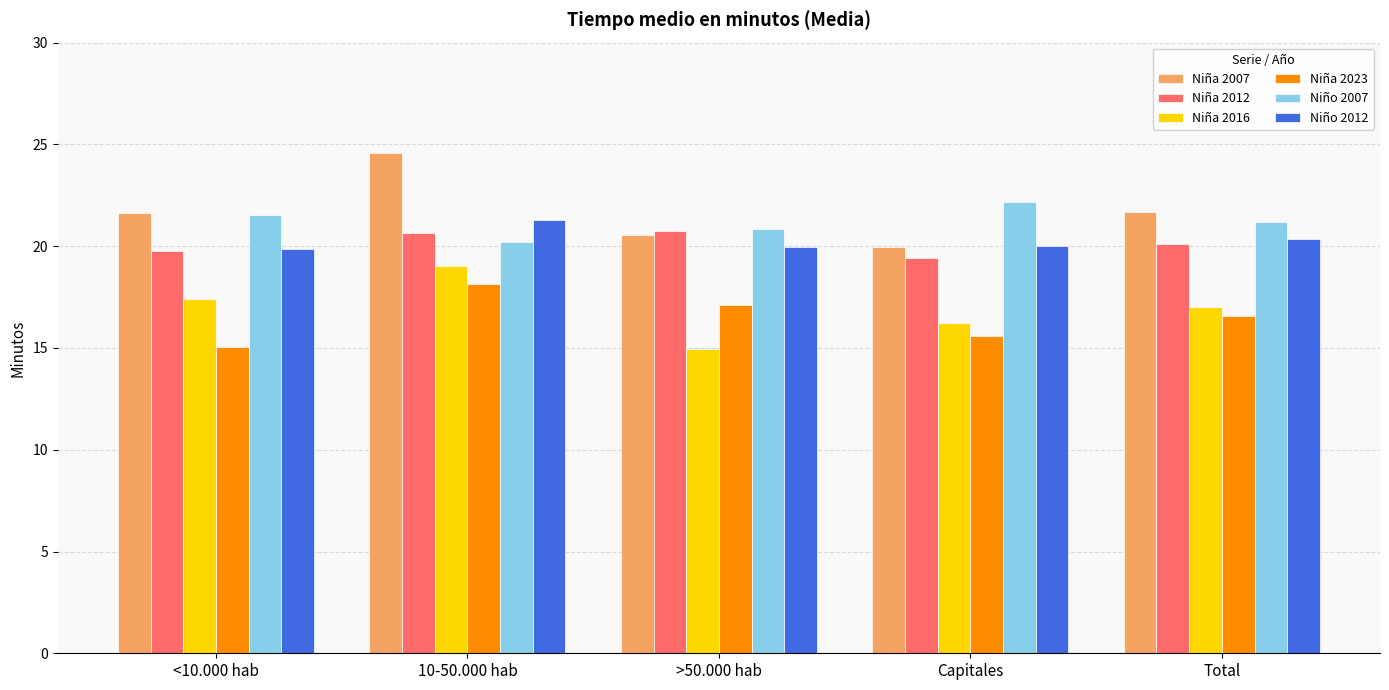

What is the difference between the Niña 2012 values at <10.000 hab and >50.000 hab?

1.0